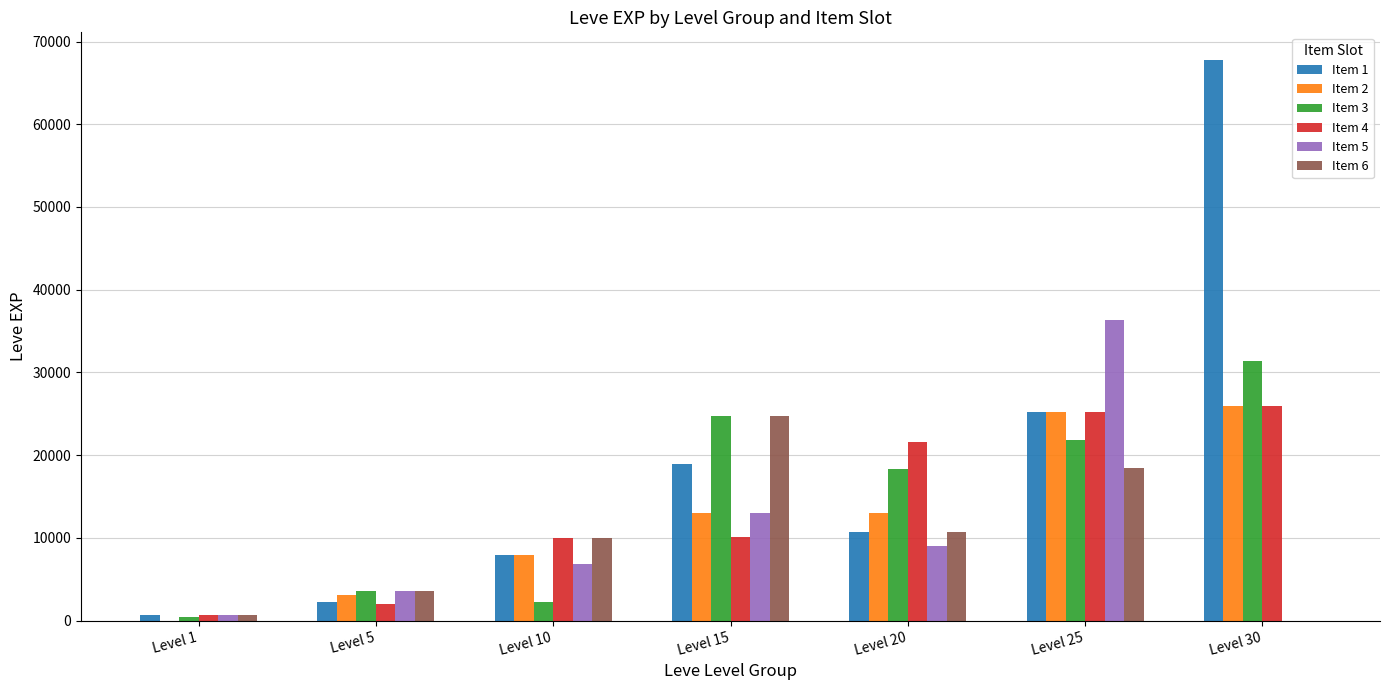

Which series has the largest total across all categories?

Item 1